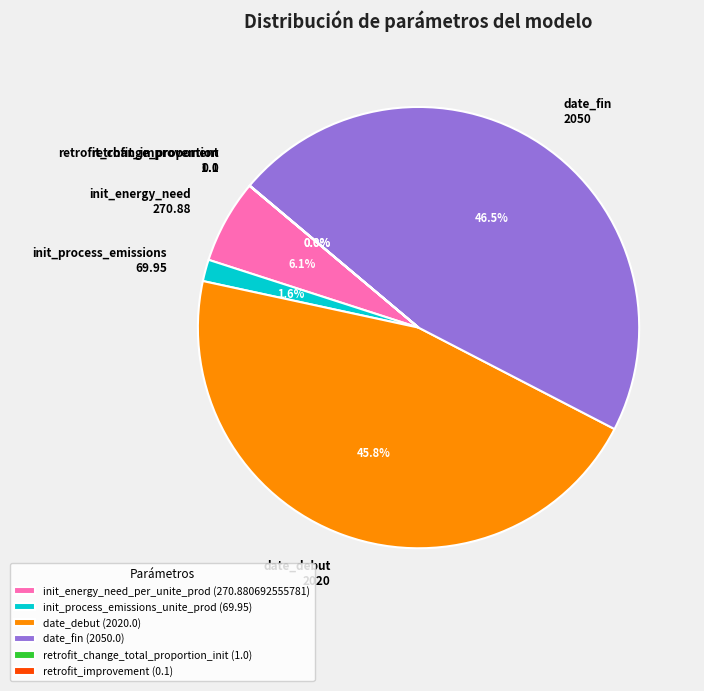

To the nearest percent, what percentage of the pie is init_process_emissions_unite_prod?

2%